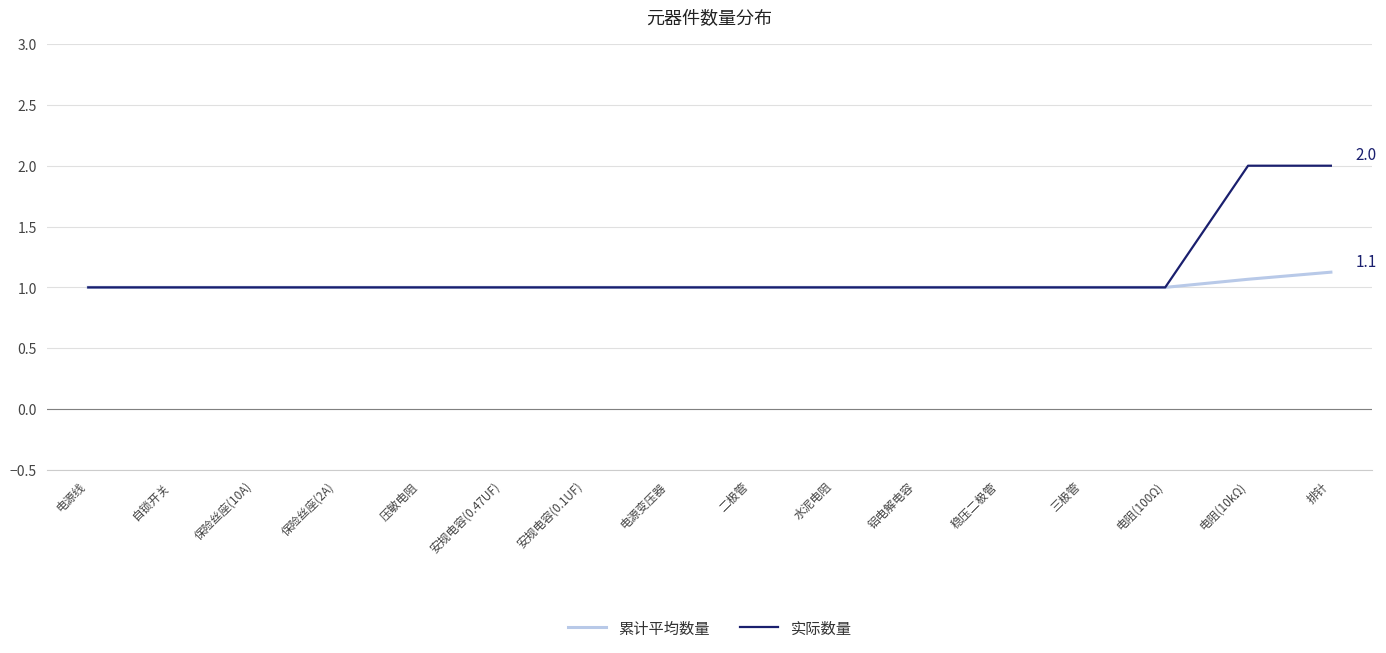

Reading left to right, transcribe all the data shown in this chart.

累计平均数量: 1.0	1.0	1.0	1.0	1.0	1.0	1.0	1.0	1.0	1.0	1.0	1.0	1.0	1.0	1.1	1.1
实际数量: 1.0	1.0	1.0	1.0	1.0	1.0	1.0	1.0	1.0	1.0	1.0	1.0	1.0	1.0	2.0	2.0